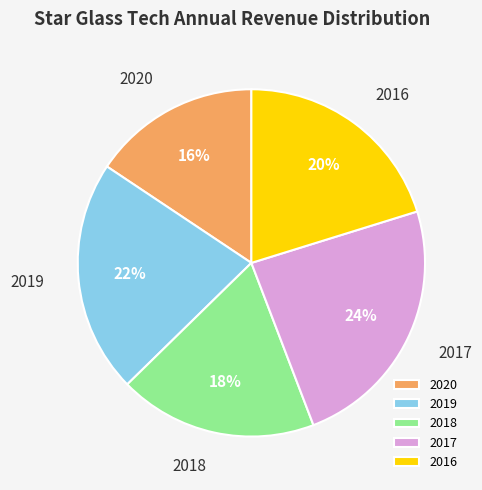

To the nearest percent, what is the average slice percentage?

20%